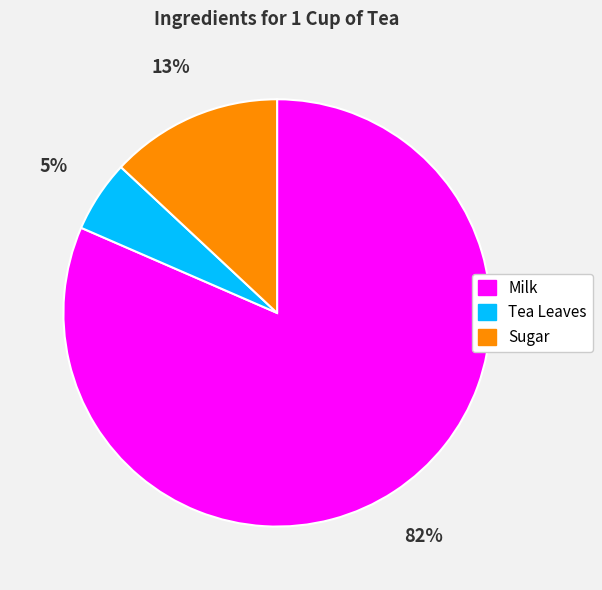

What is the ratio of the value at Tea Leaves to the value at Sugar?

0.4